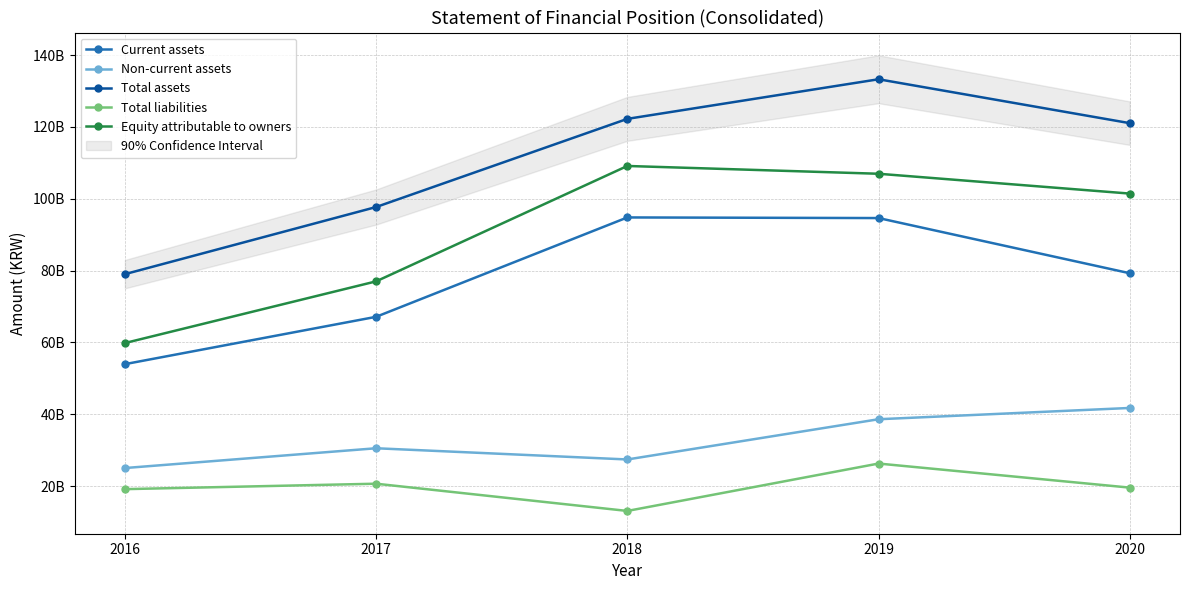

Is the value of Total liabilities at 2020 greater than the value of Non-current assets at 2016?

No